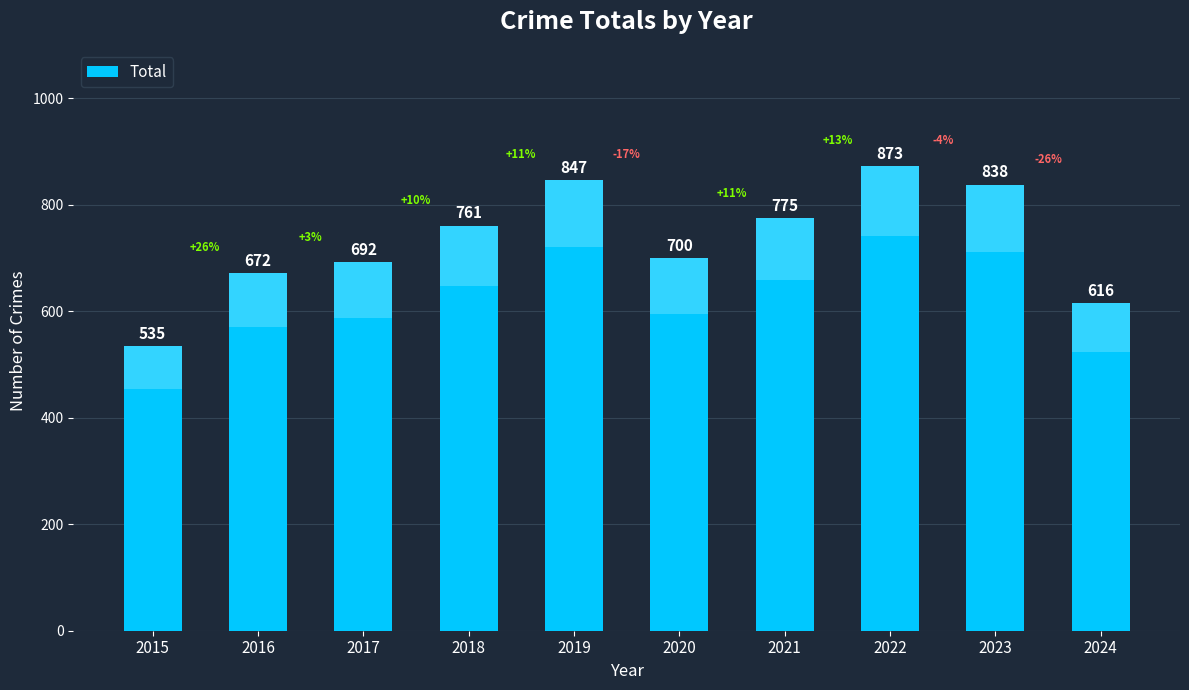

Reading left to right, extract all data points from this chart.

535	672	692	761	847	700	775	873	838	616